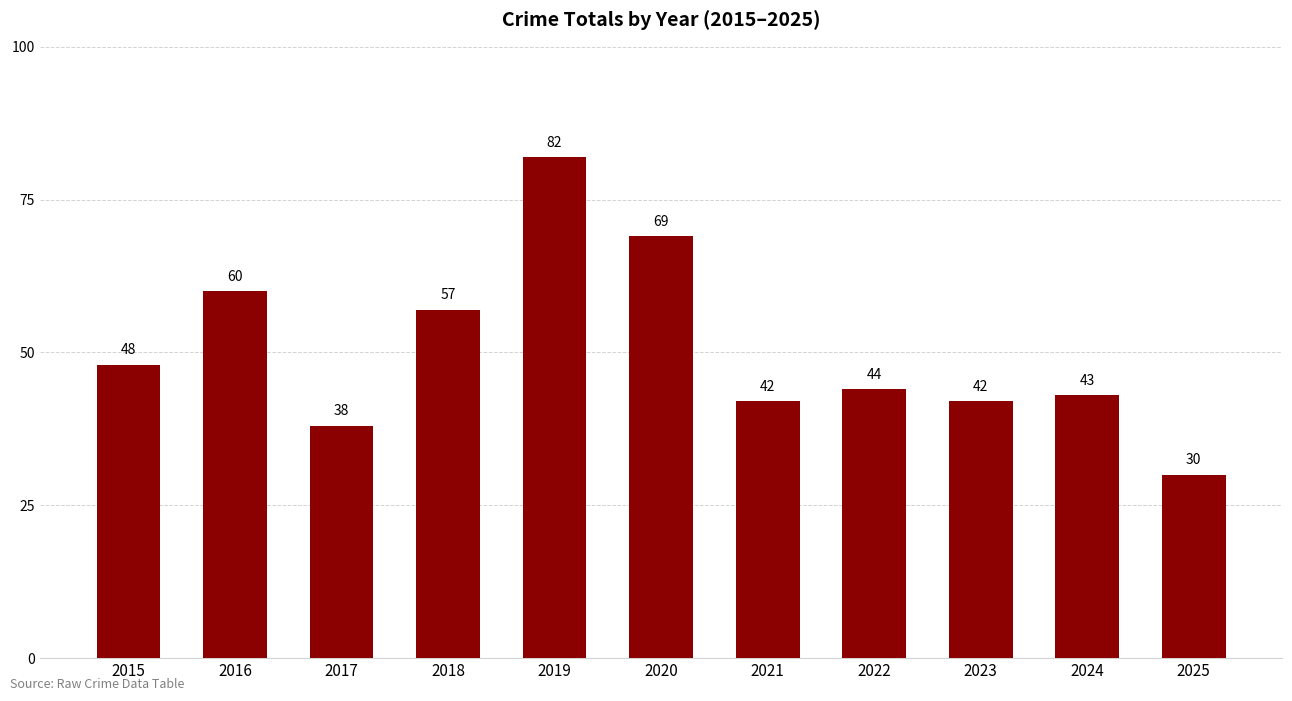

Approximately how many times larger is the value at 2022 compared to 2023?

1.0